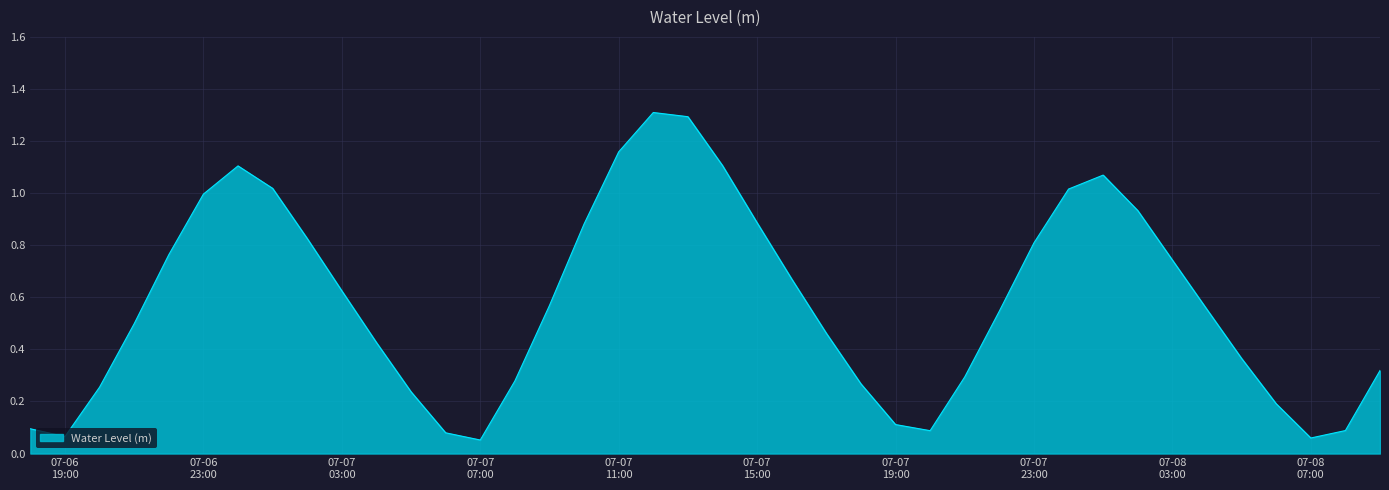

What is the greatest value displayed?

1.3